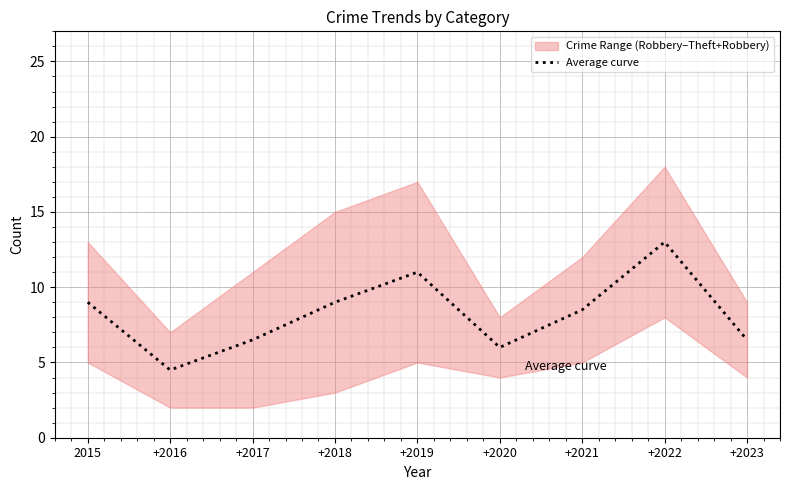

Rank the categories by value from highest to lowest.

+2022, +2019, 2015, +2018, +2021, +2017, +2023, +2020, +2016